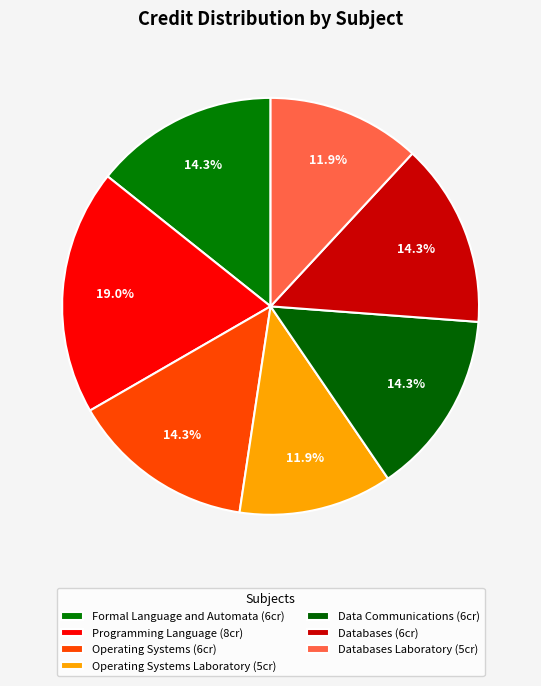

Which slice is the smallest?

Operating Systems Laboratory